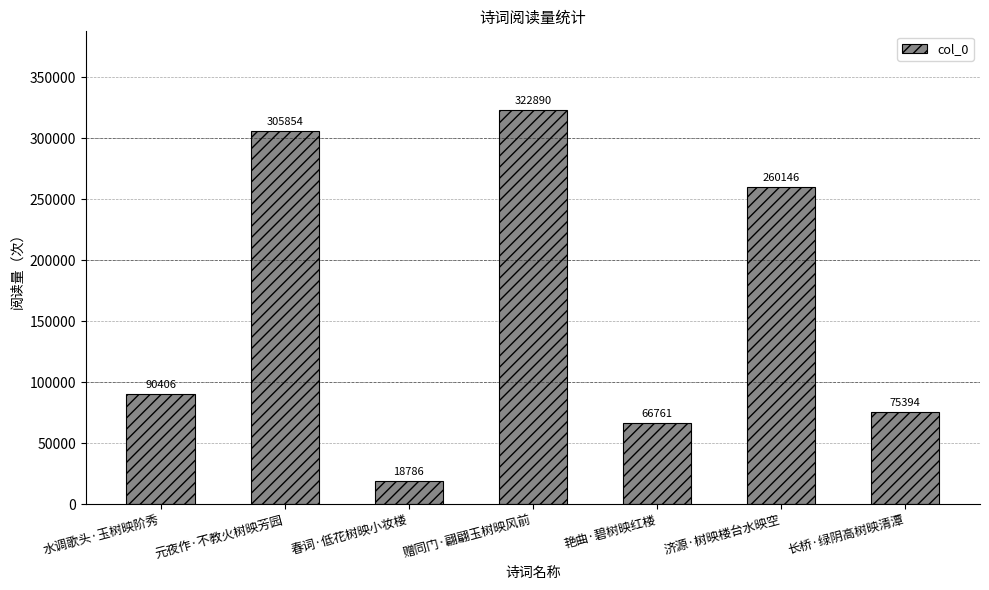

What is the change in value from 赠同门·翩翩玉树映风前 to 济源·树映楼台水映空?

-62744